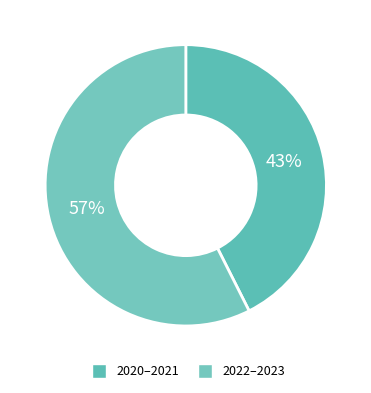

How many segments does this pie chart have?

2